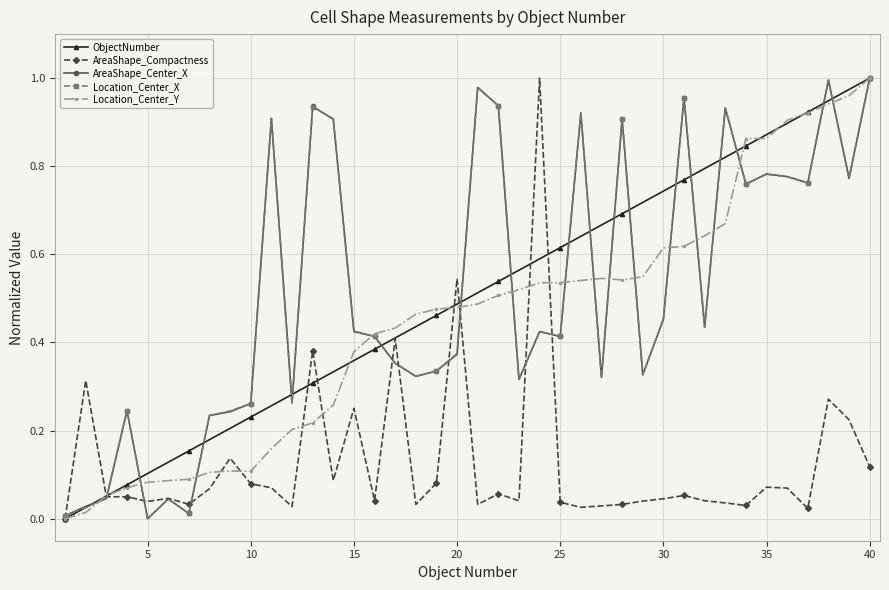

True or false: AreaShape_Center_X has more than 0 points higher than both neighbors.

True